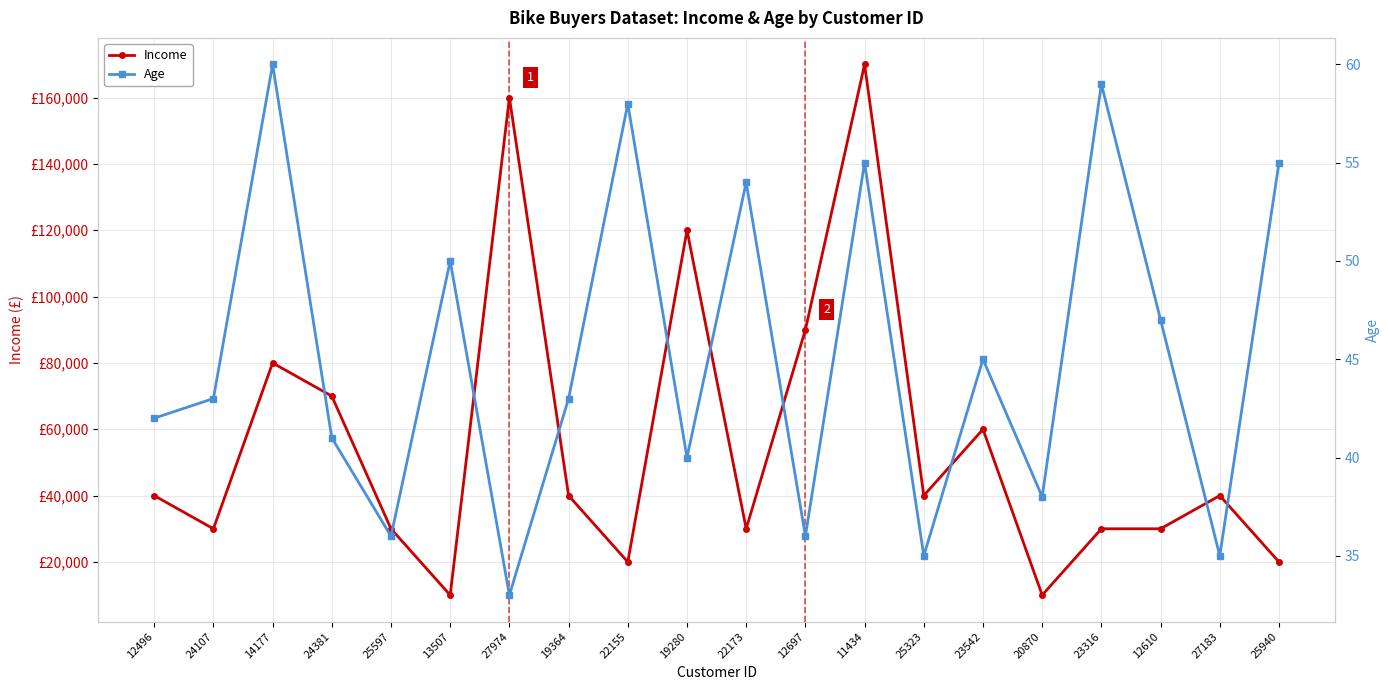

Does the chart have visible grid lines?

Yes